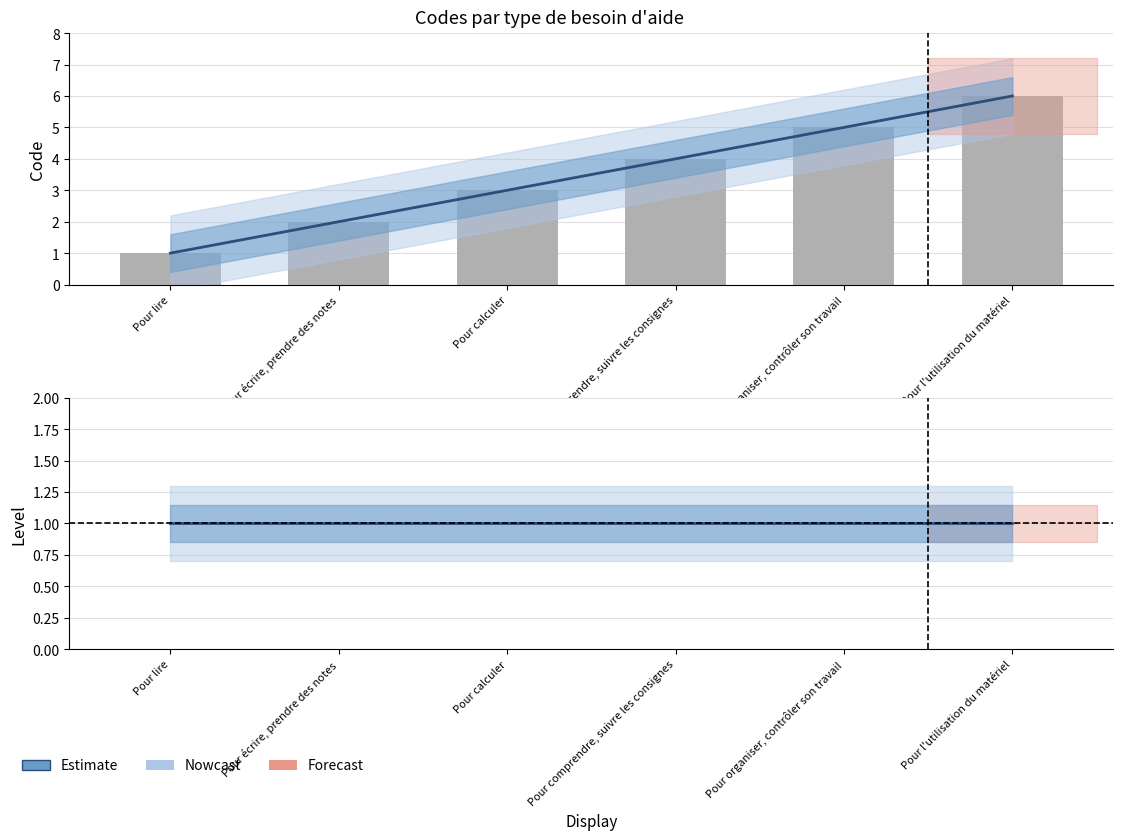

What is the sum of the values at Pour organiser, contrôler son travail and Pour écrire, prendre des notes?

7